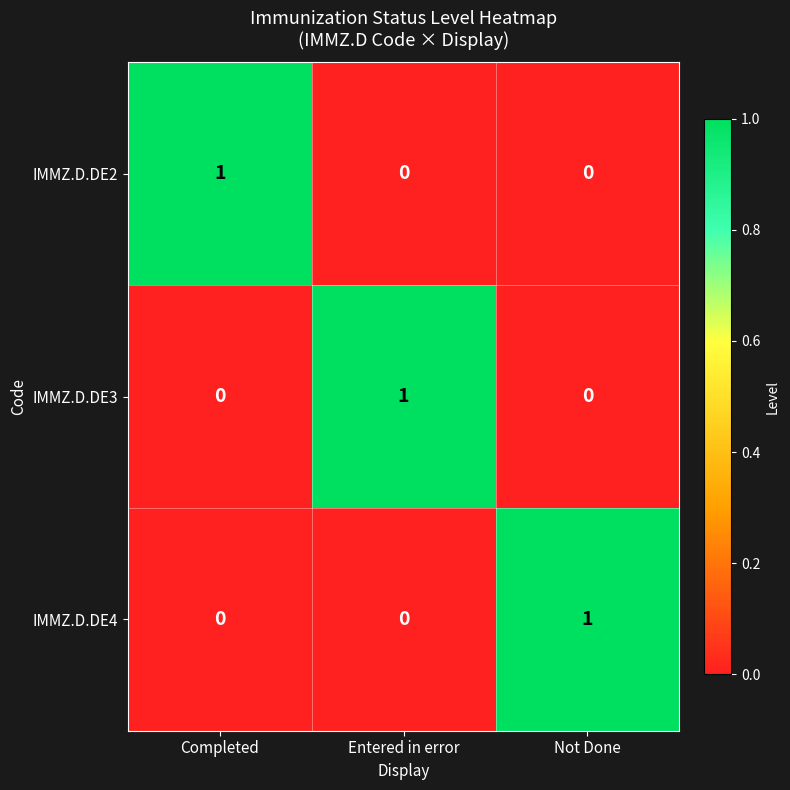

At how many categories does at least one series exceed 0?

3